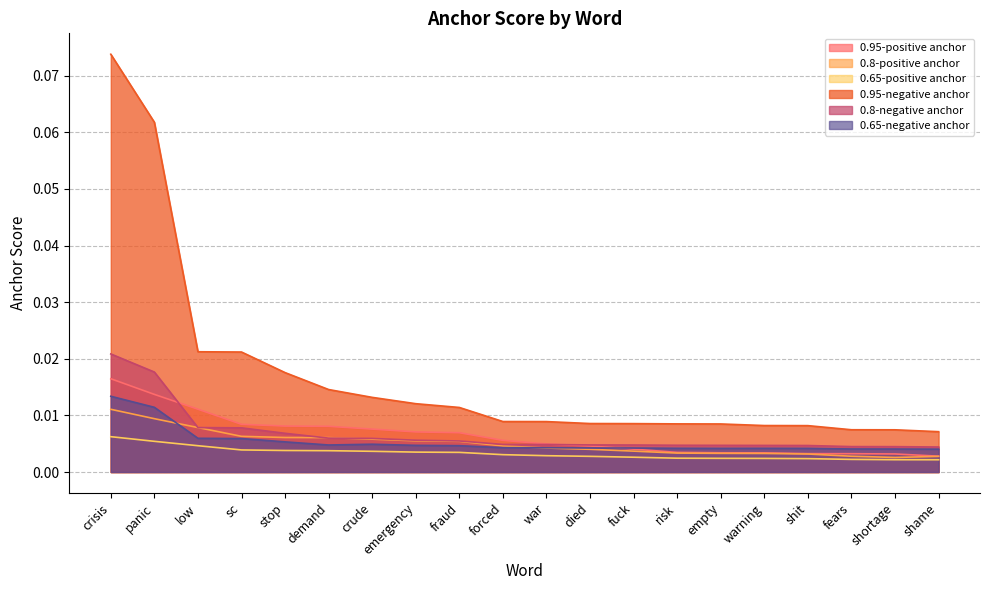

After their last crossing, which series has the higher values: 0.8-negative anchor or 0.8-positive anchor?

0.8-negative anchor